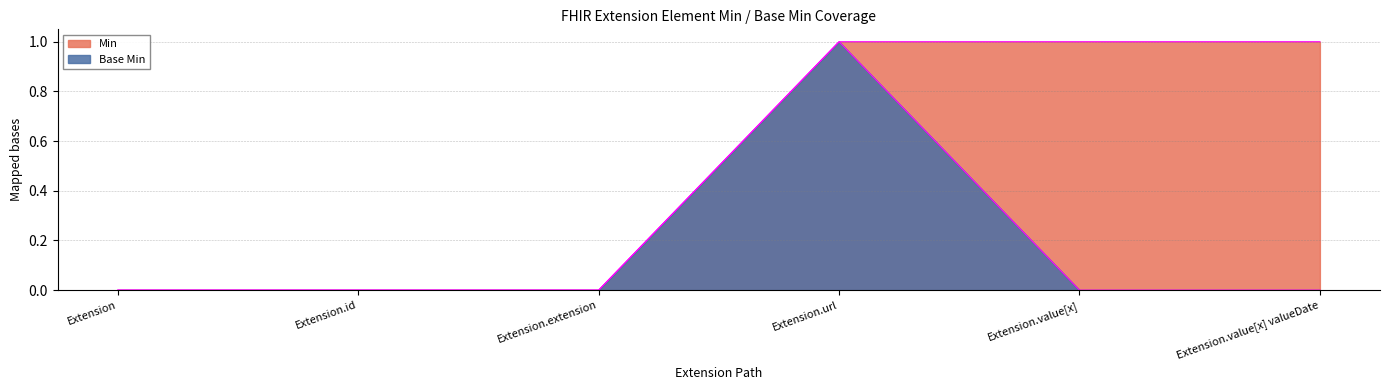

What position from the left is Extension.id?

2